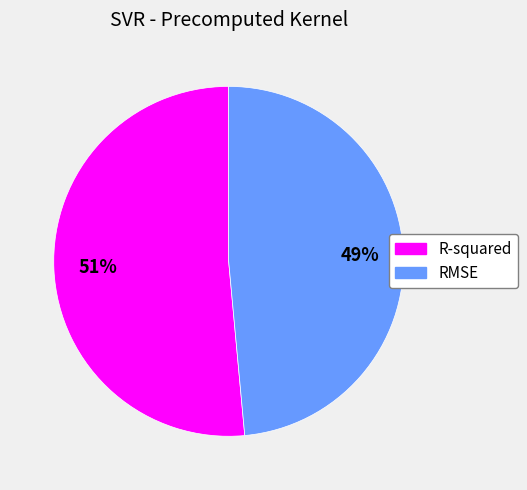

To the nearest percent, what portion does RMSE represent?

49%